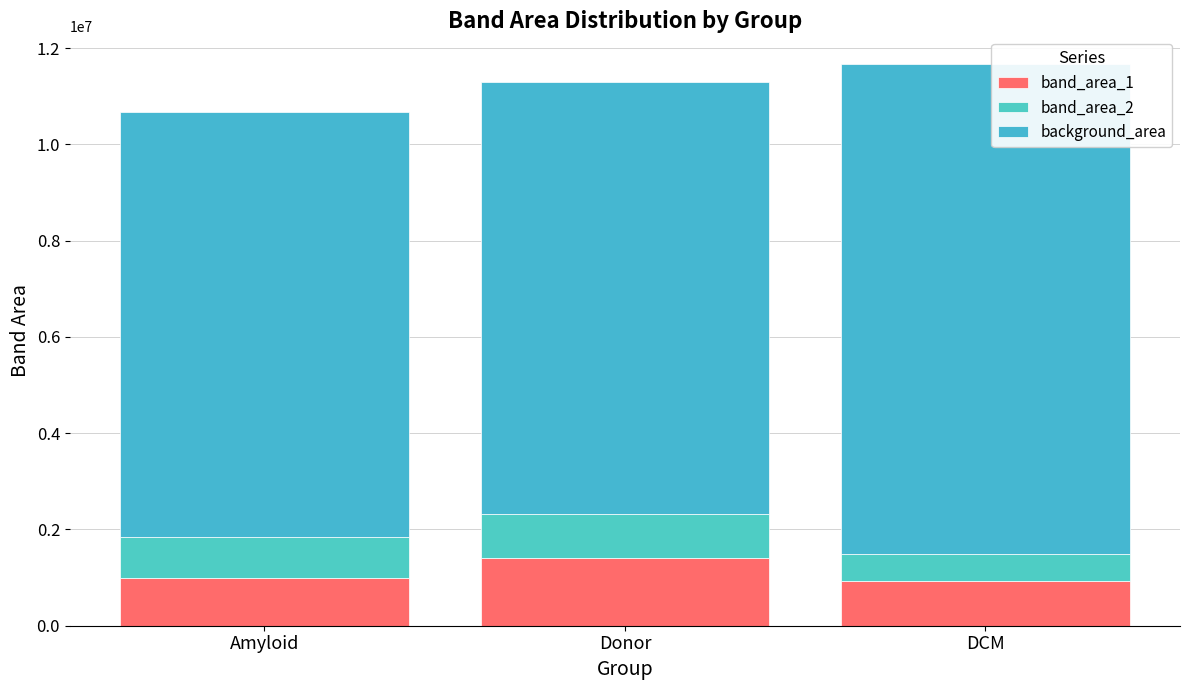

Rank the series at DCM from lowest to highest value.

band_area_2, band_area_1, background_area